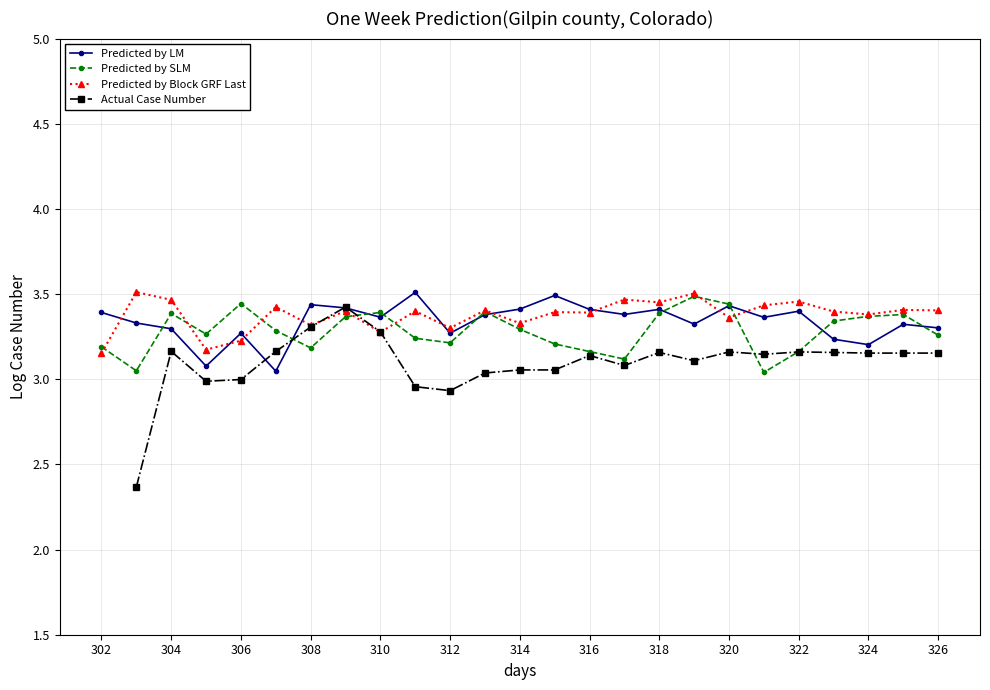

True or false: Predicted by LM has more than 1 points higher than both neighbors.

True